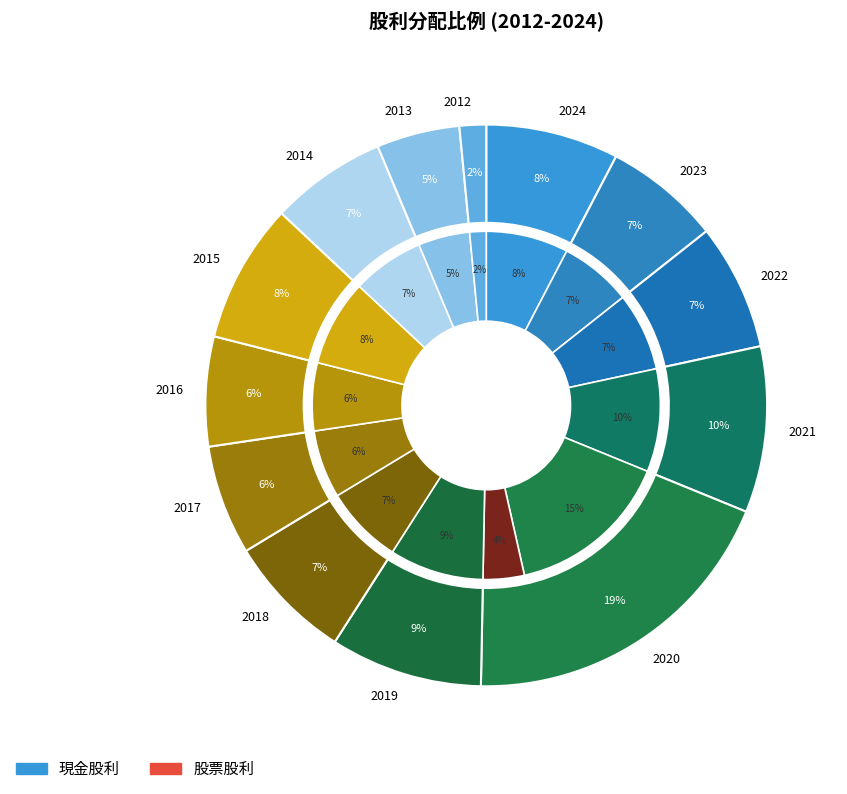

How much of the chart is everything except 2021?

90.1%